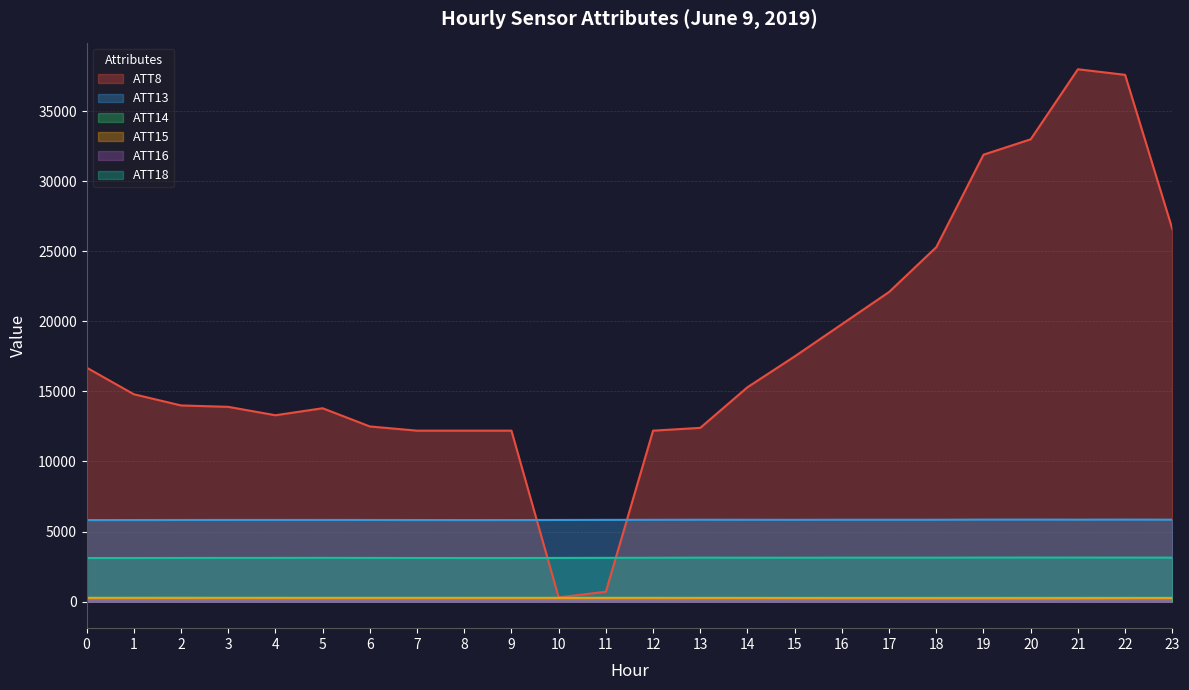

How many times do ATT8 and ATT13 cross each other?

2